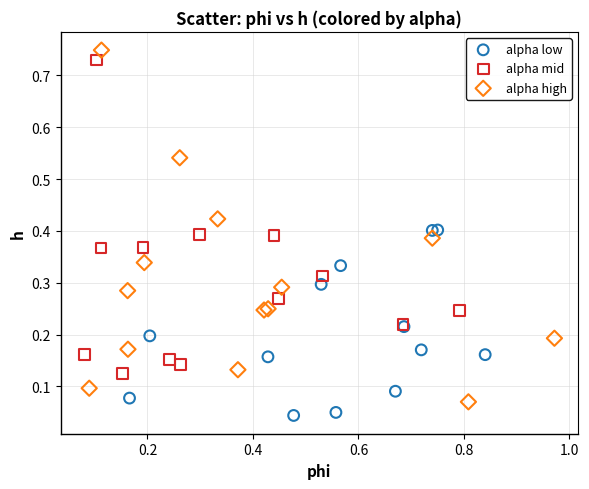

Which series has the largest Y range (max minus min)?

alpha high